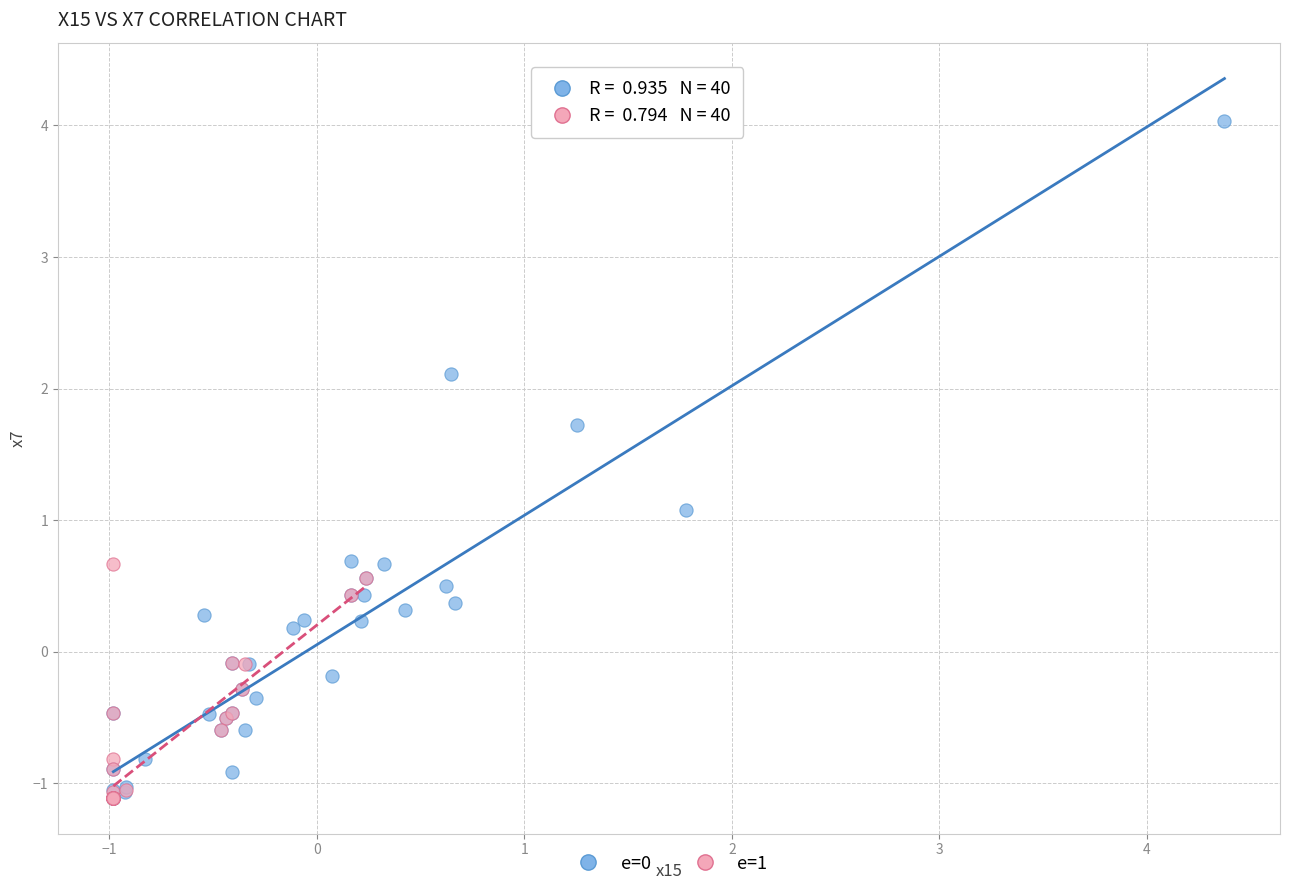

Which series contains the highest Y value?

e=0